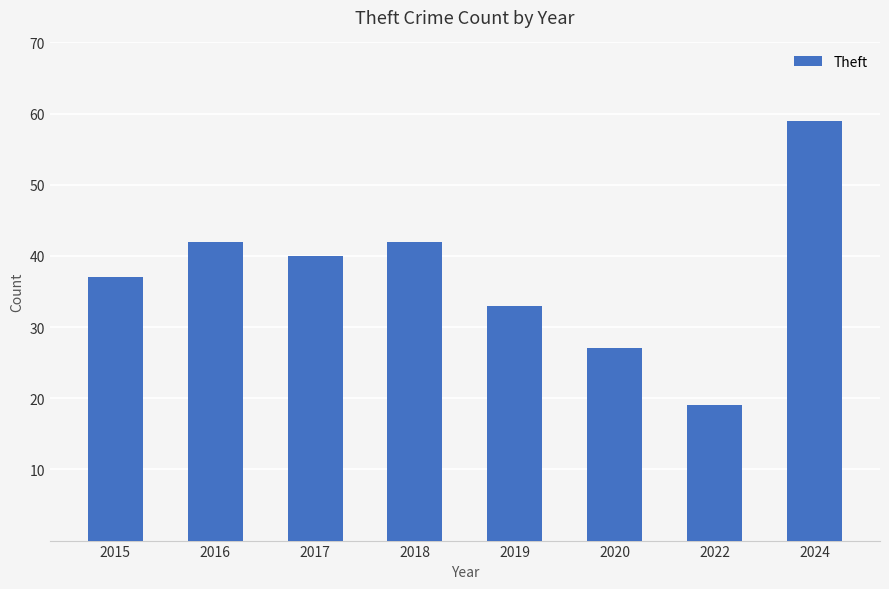

True or false: the data shows 59 at 2019.

False